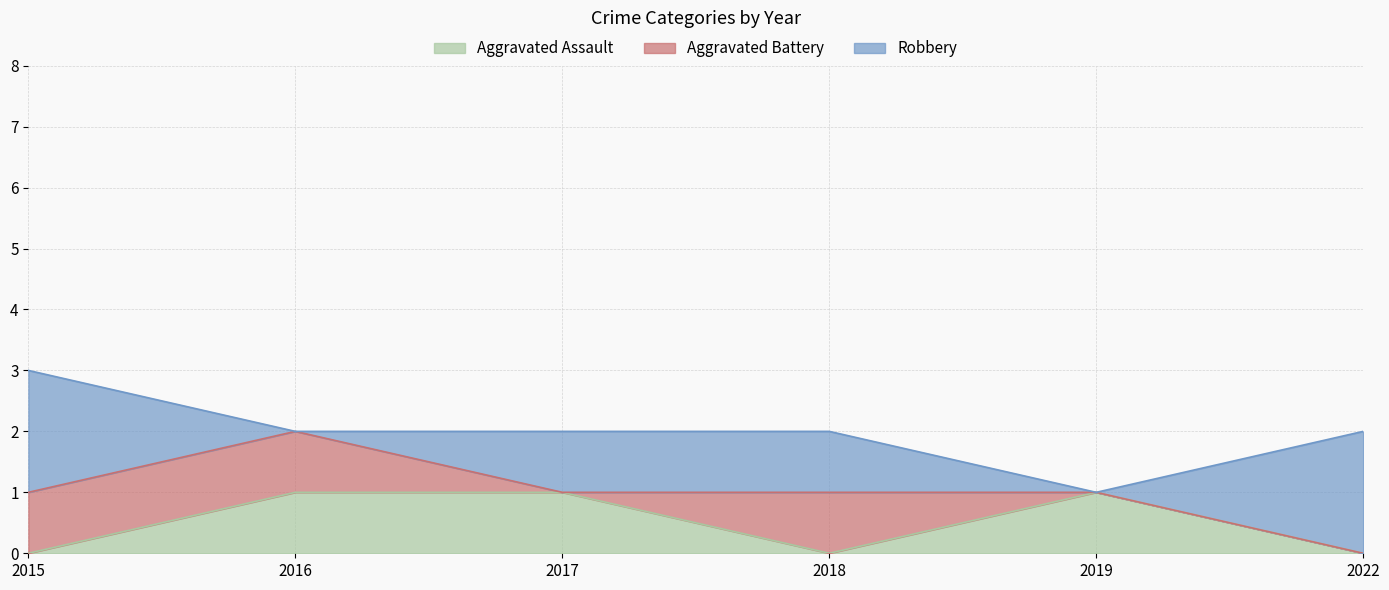

The Aggravated Assault series shows 0 at 2016. True or false?

False